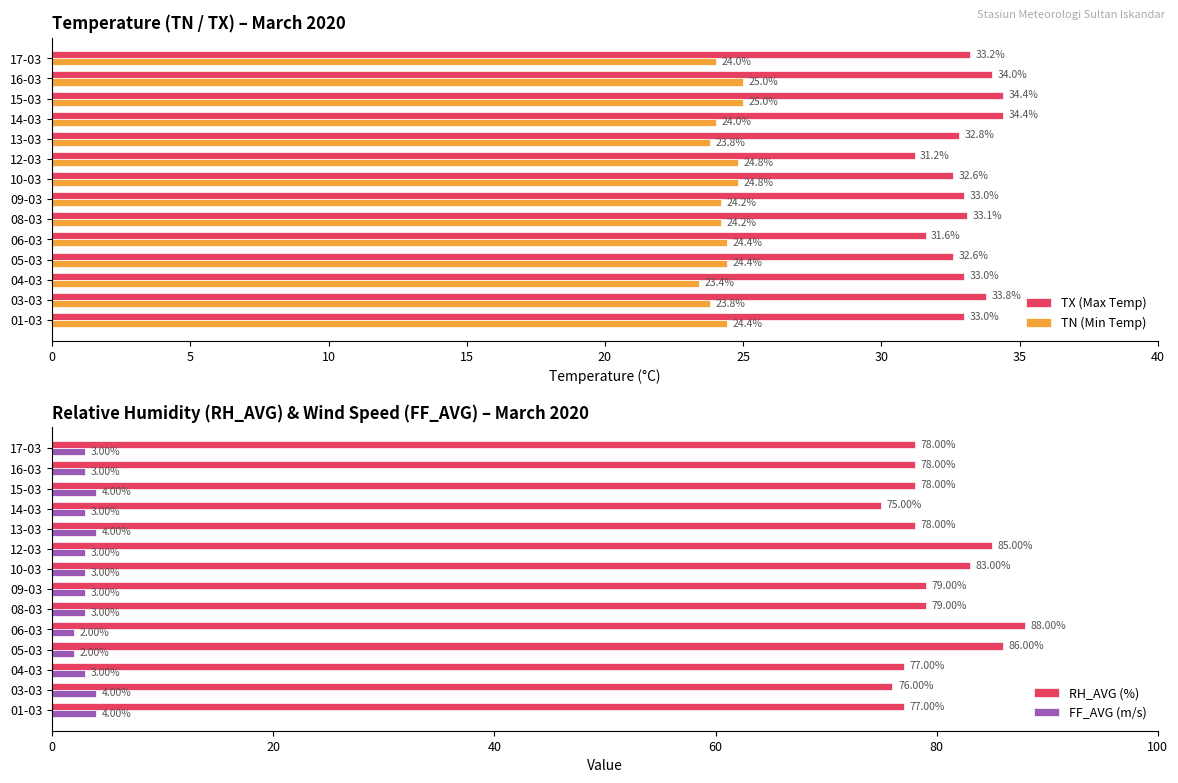

What is the minimum value for TX (Max Temp)?

31.2